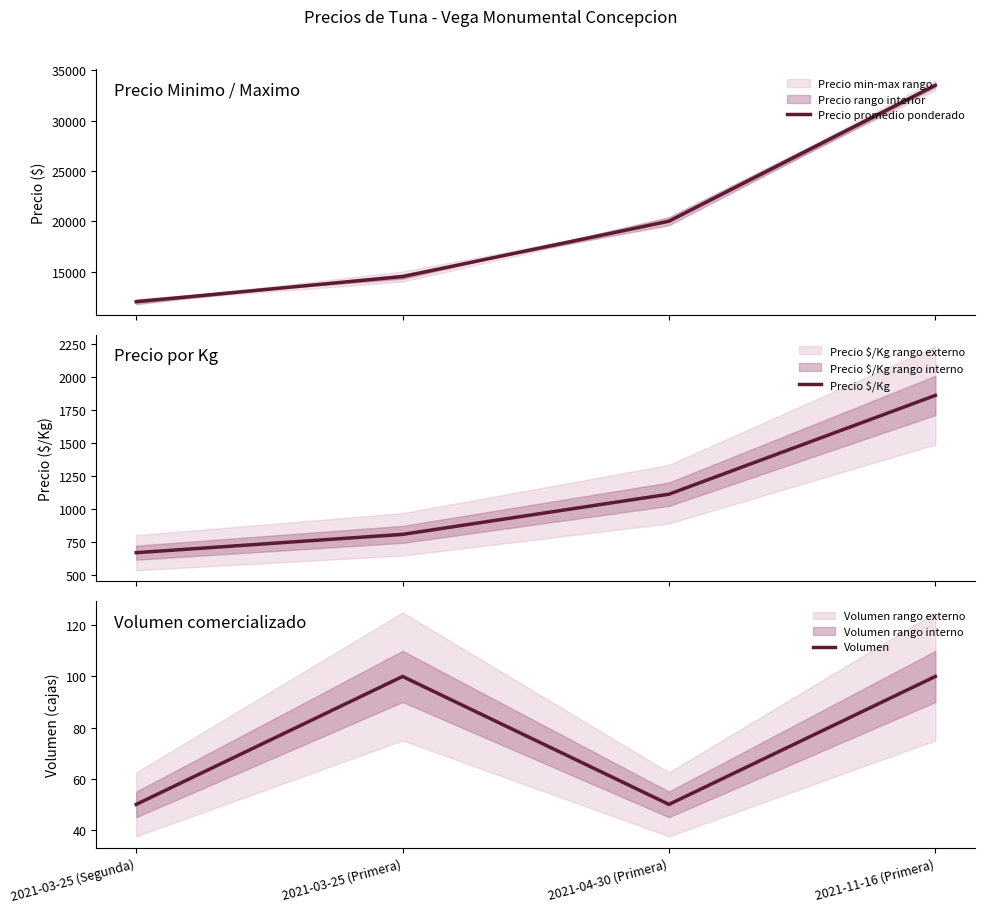

Reading left to right, what are all the values shown in this chart?

Precio promedio ponderado: 2021-03-25 (Segunda)=12000	2021-03-25 (Primera)=14500	2021-04-30 (Primera)=20000	2021-11-16 (Primera)=33500
Precio $/Kg: 2021-03-25 (Segunda)=667	2021-03-25 (Primera)=806	2021-04-30 (Primera)=1111	2021-11-16 (Primera)=1861
Volumen: 2021-03-25 (Segunda)=50	2021-03-25 (Primera)=100	2021-04-30 (Primera)=50	2021-11-16 (Primera)=100